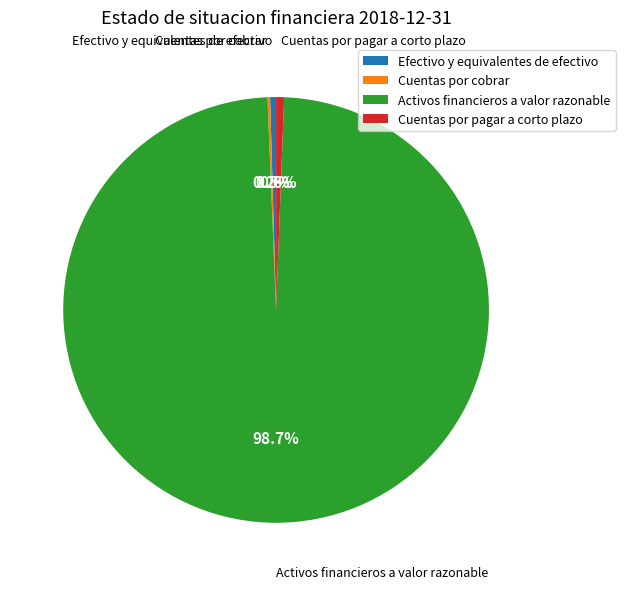

What percentage is NOT represented by Efectivo y equivalentes de efectivo?

99.5%